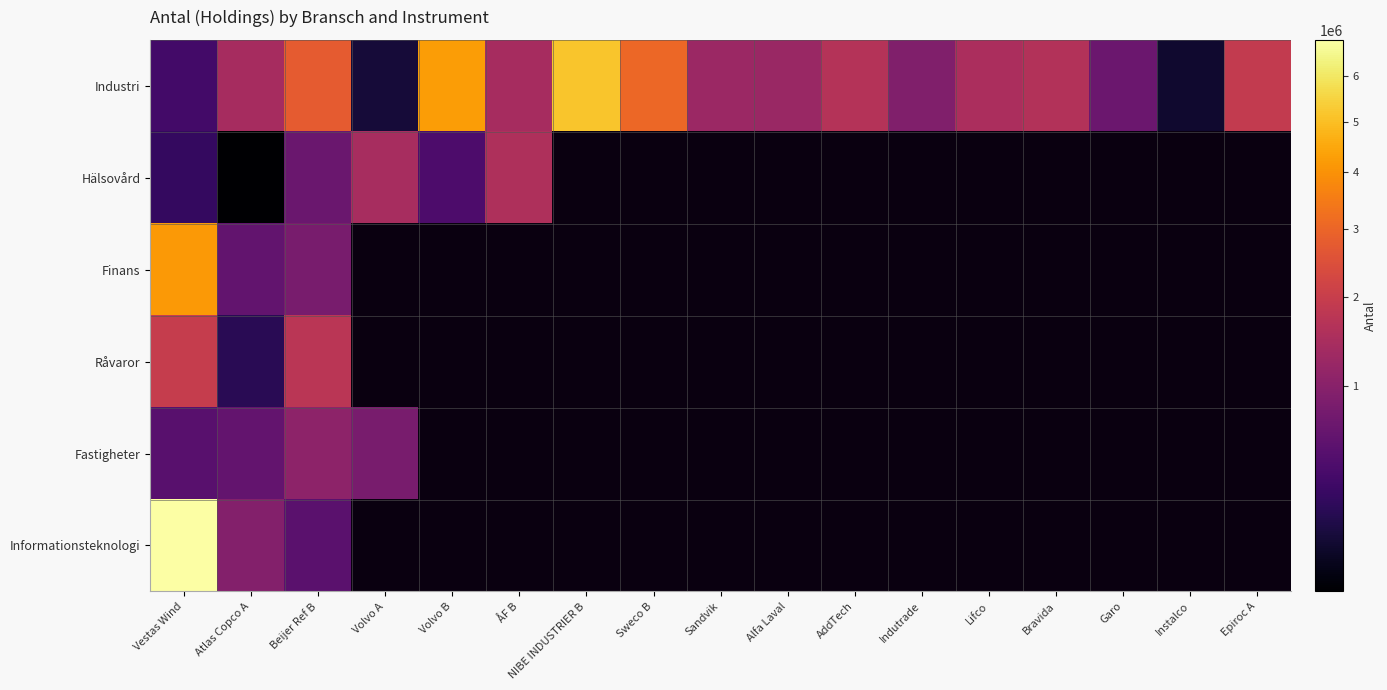

Which series has the largest total across all categories?

Industri